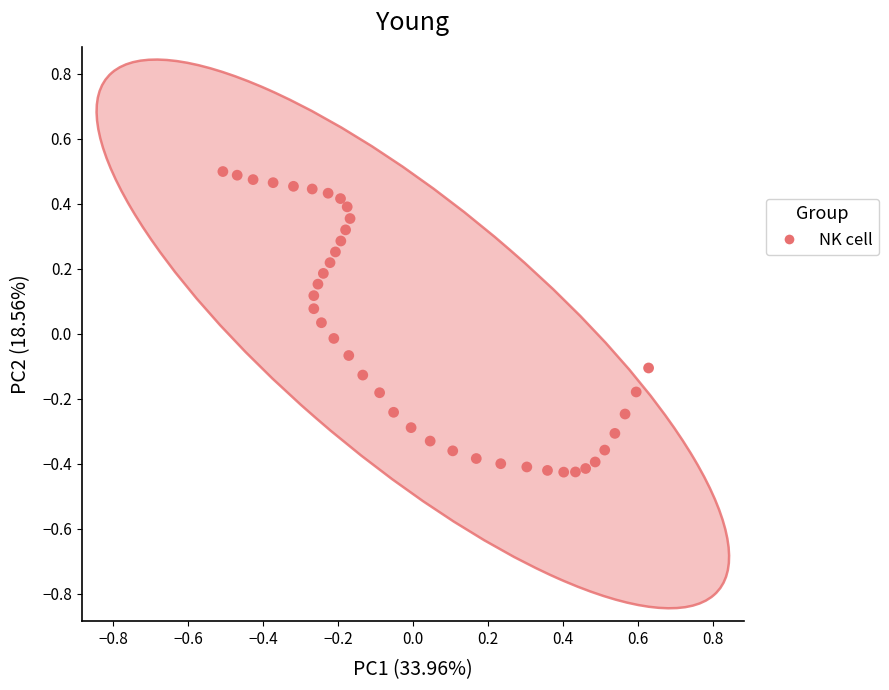

What is the range of Y values (max minus min)?

0.9